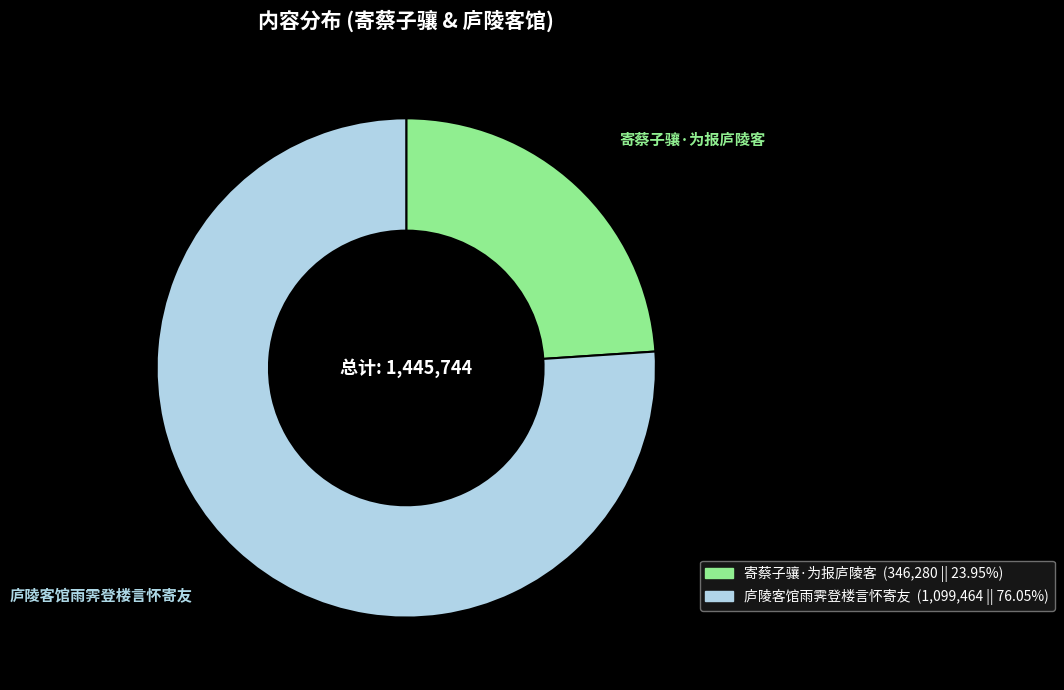

Count the number of slices in the pie.

2